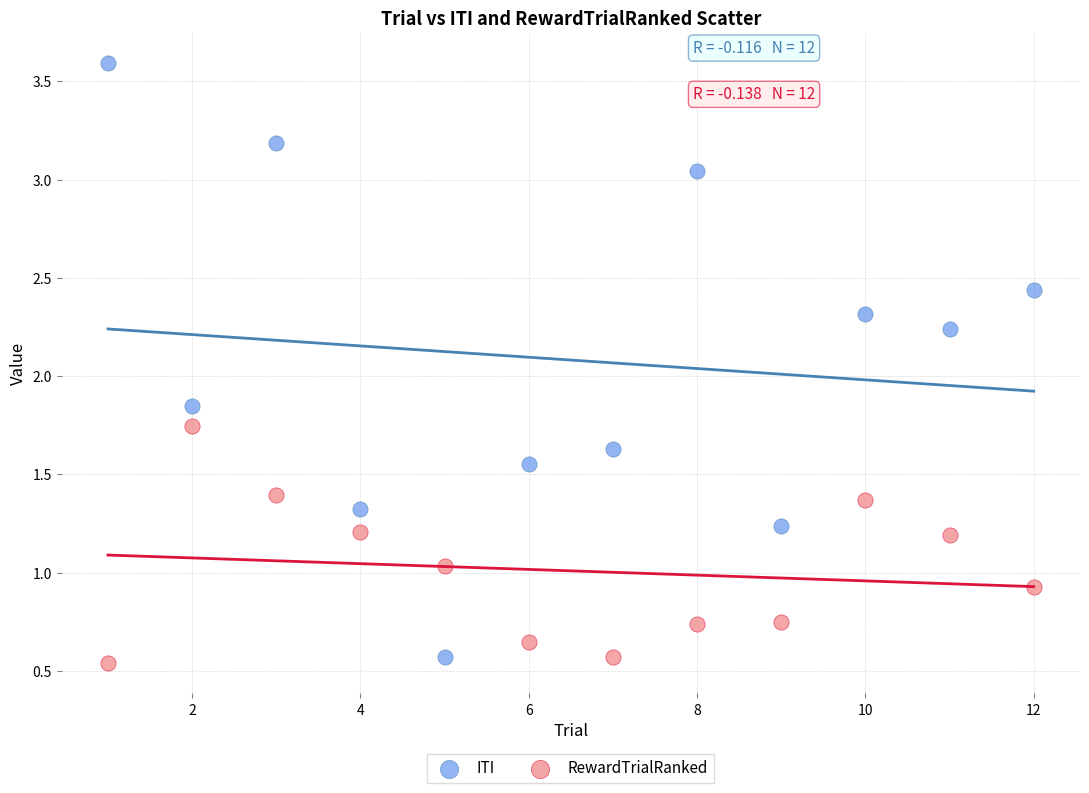

Which series has the widest spread of Y values?

ITI